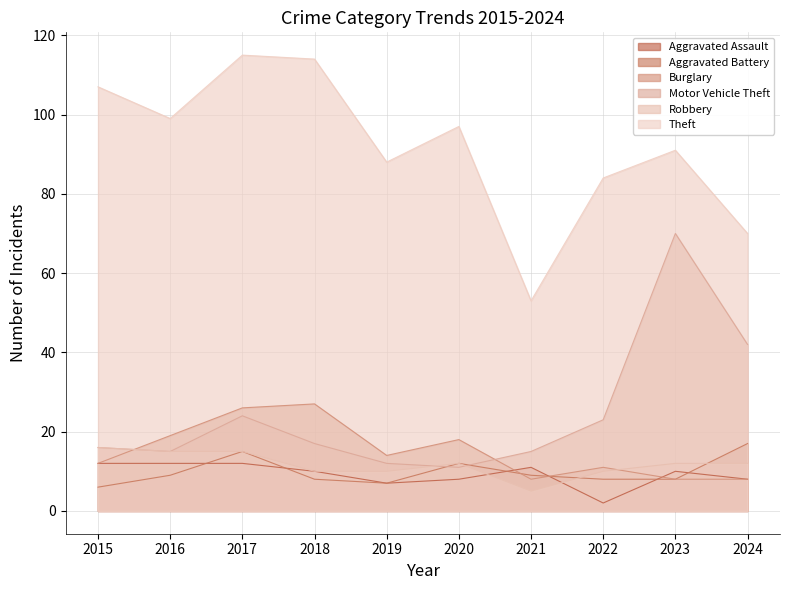

Reading right to left, list all the values displayed in this chart.

Aggravated Assault: 8	10	2	11	8	7	10	12	12	12
Aggravated Battery: 17	8	8	9	12	7	8	15	9	6
Burglary: 8	8	11	8	18	14	27	26	19	12
Motor Vehicle Theft: 42	70	23	15	11	12	17	24	15	16
Robbery: 12	12	10	5	12	10	10	15	15	16
Theft: 70	91	84	53	97	88	114	115	99	107